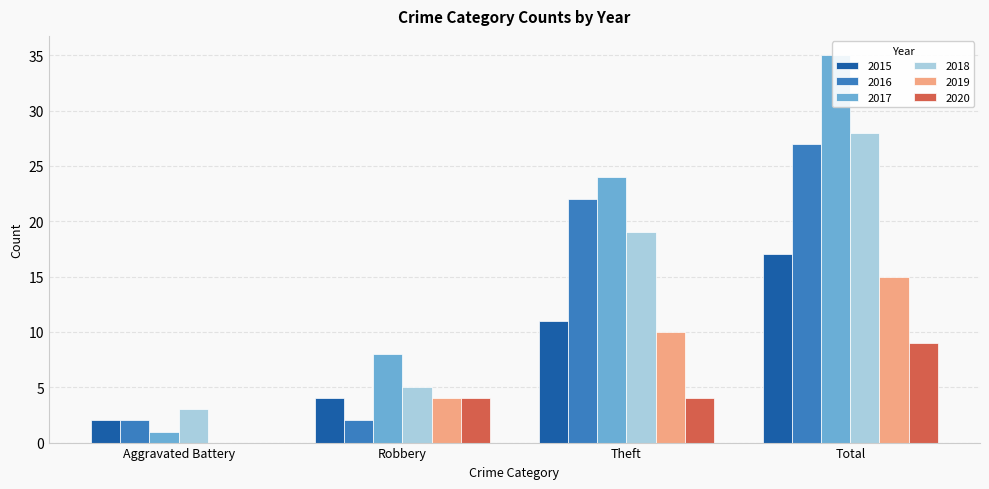

Is it true that 2016 equals 2 at Robbery?

True